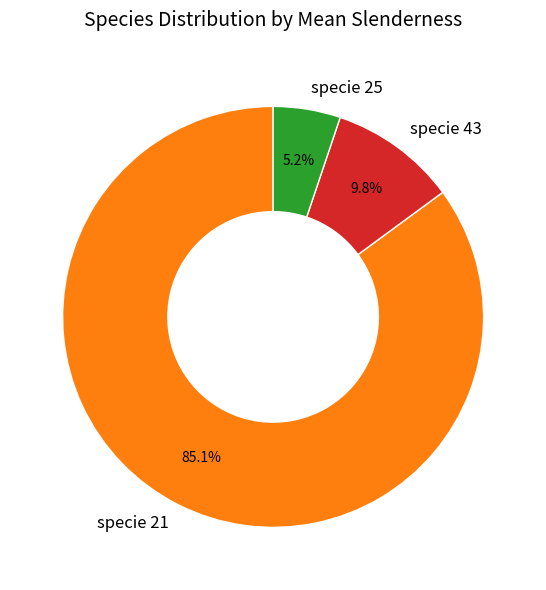

Do specie 25 and specie 21 together represent more than half of the pie?

Yes